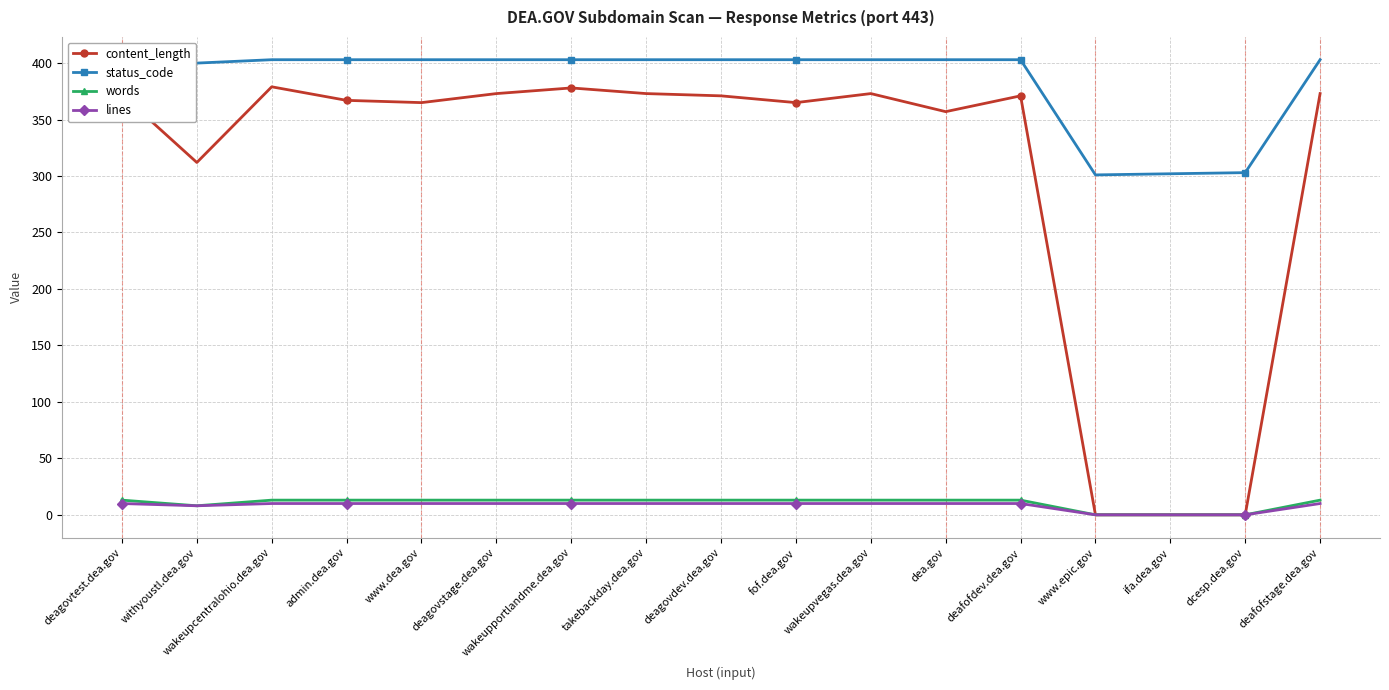

The content_length series shows 312 at withyoustl.dea.gov. True or false?

True